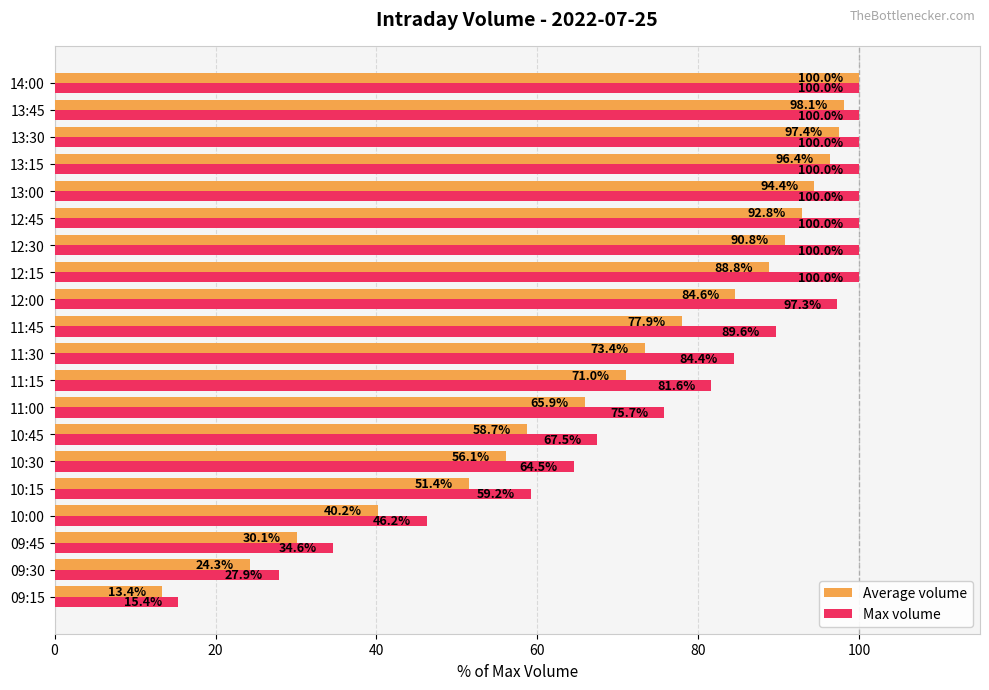

At which category is the sum across all series the highest?

14:00